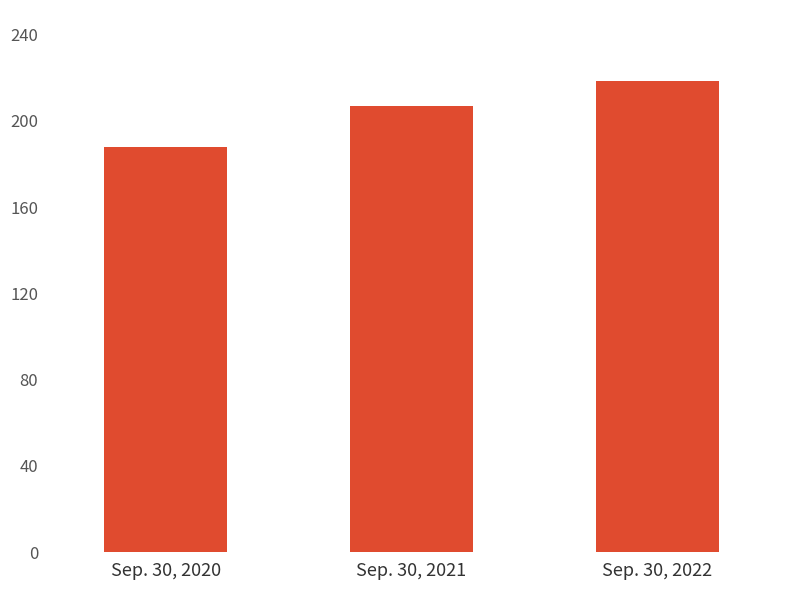

Which label corresponds to the smallest value in the chart?

Sep. 30, 2020